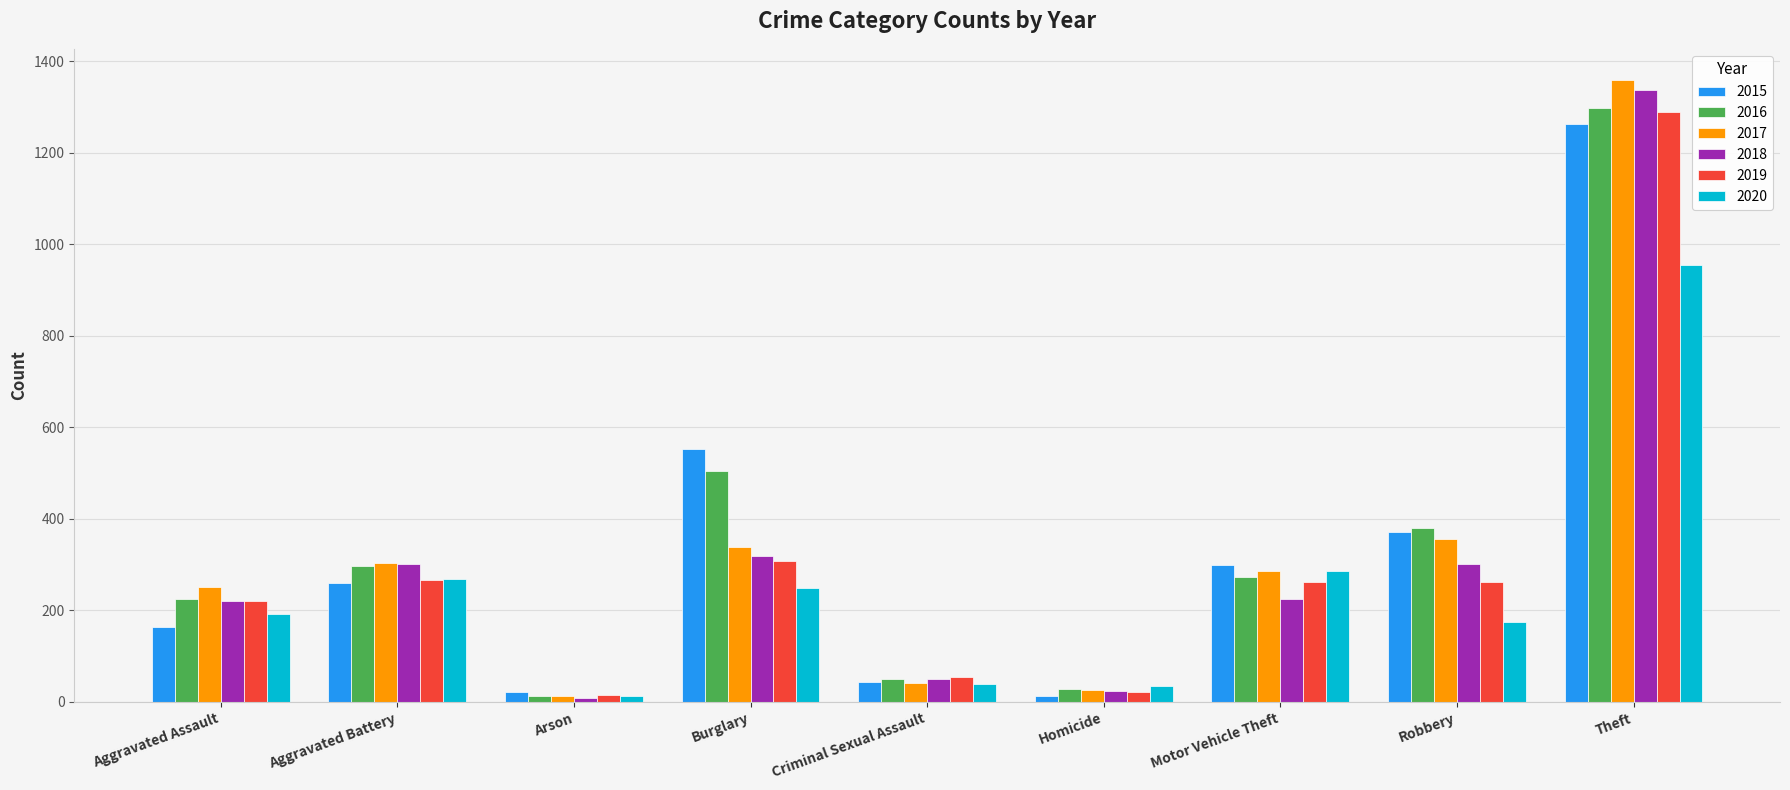

At how many categories does at least one series exceed 722?

1